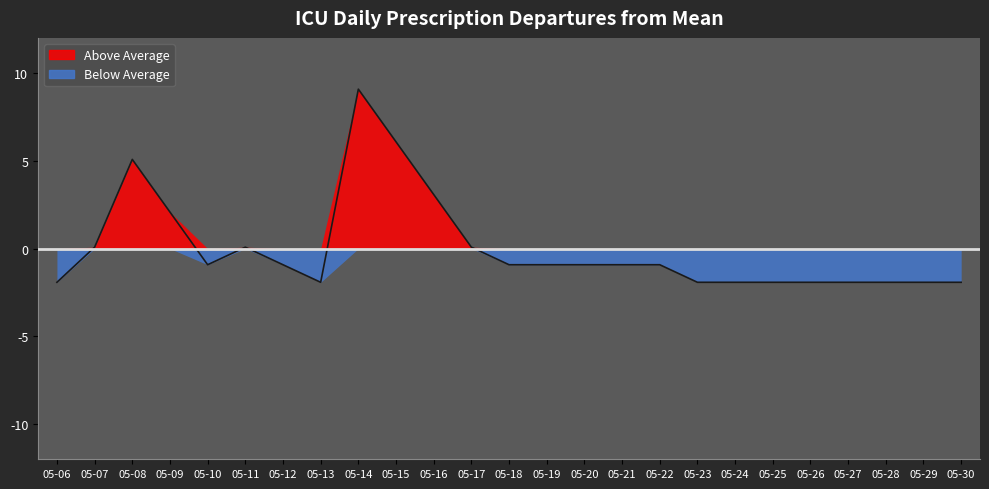

What is the minimum value shown in the chart?

-1.9